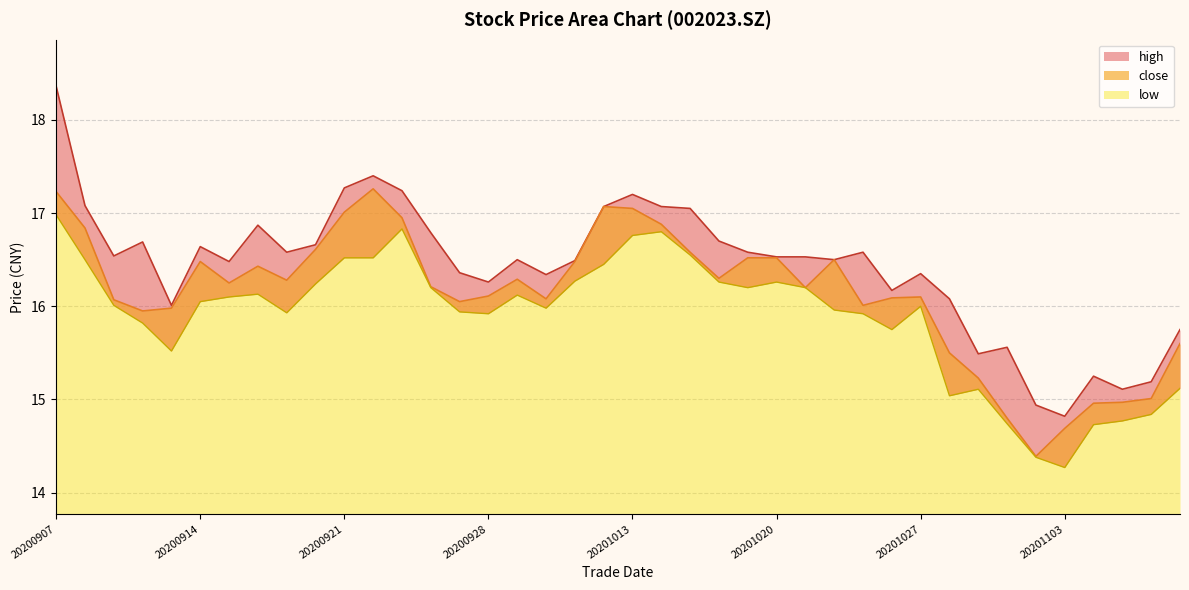

Is the value of close at 20201020 greater than the value of low at 20201027?

Yes